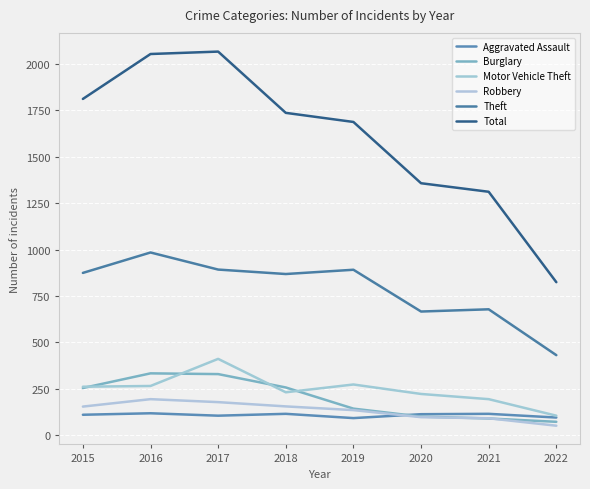

Where is the first local maximum for Aggravated Assault?

2016